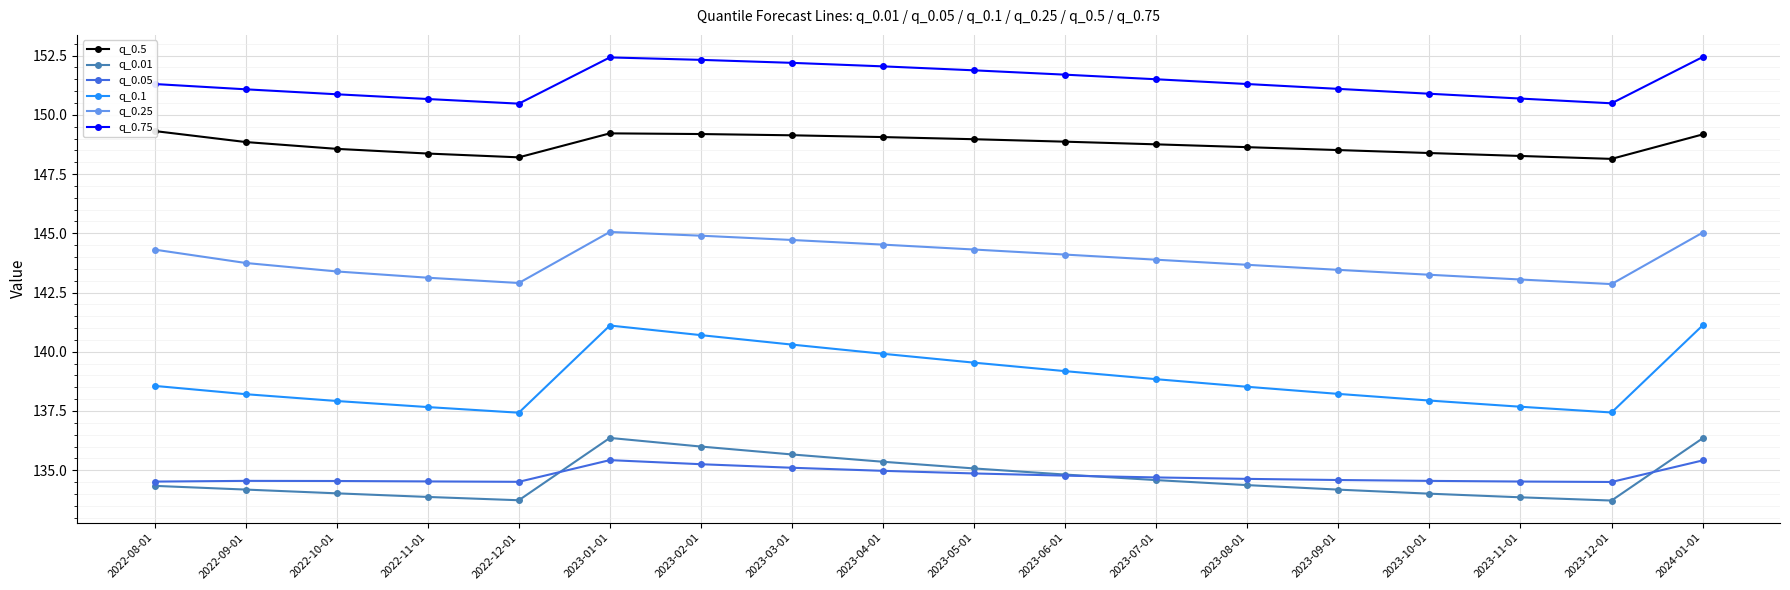

Read the q_0.25 value at 2023-04-01.

144.5